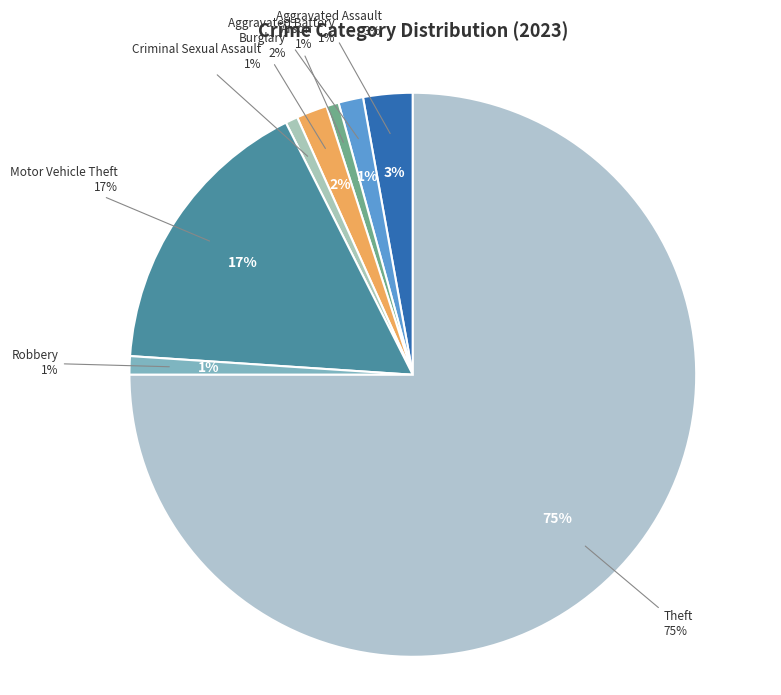

How much of the chart is everything except Aggravated Battery?

98.6%